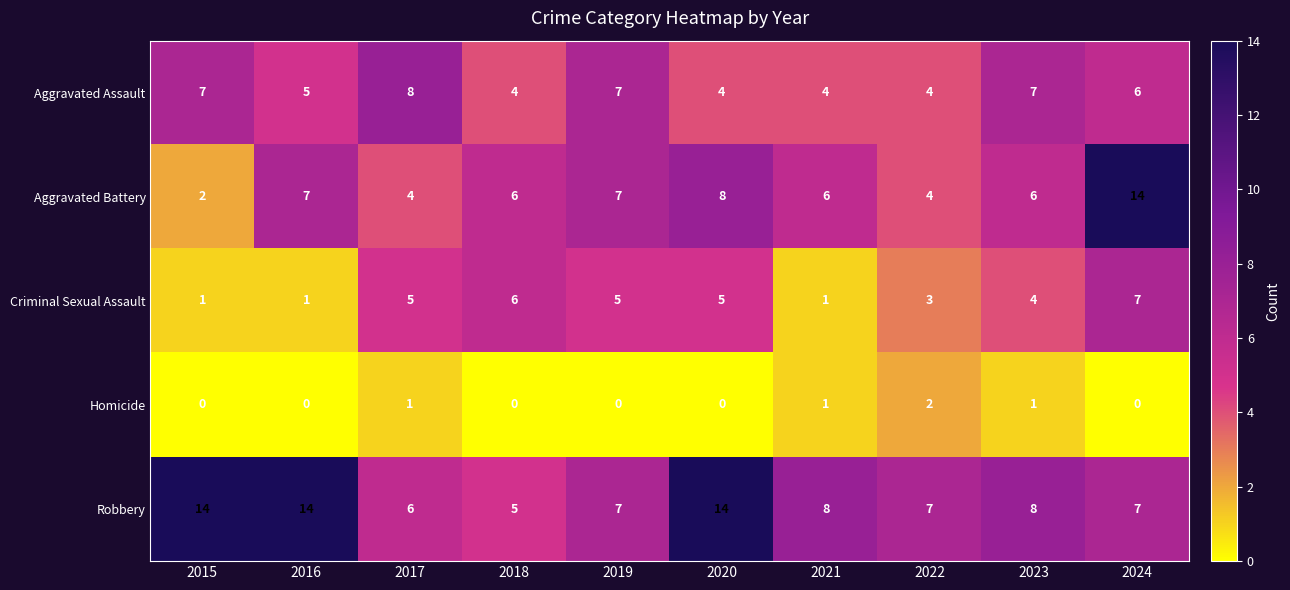

Count the Aggravated Assault values in the range 4 to 7.

9